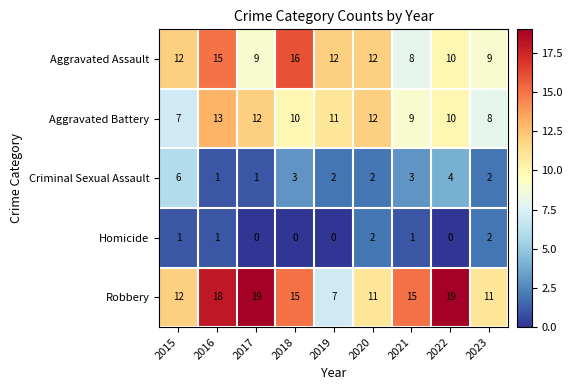

Which series has the largest range (max minus min)?

Robbery